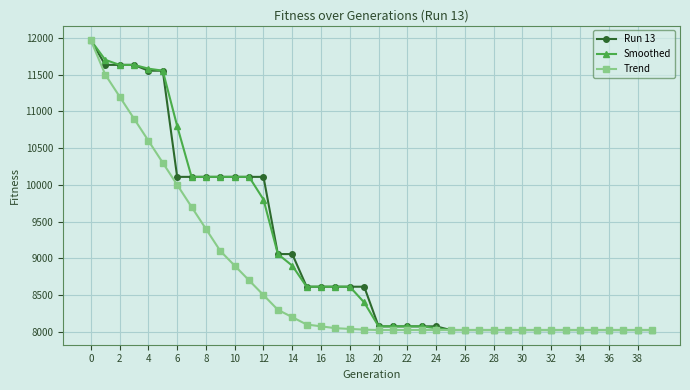

Does the chart display data point markers on the line(s)?

Yes